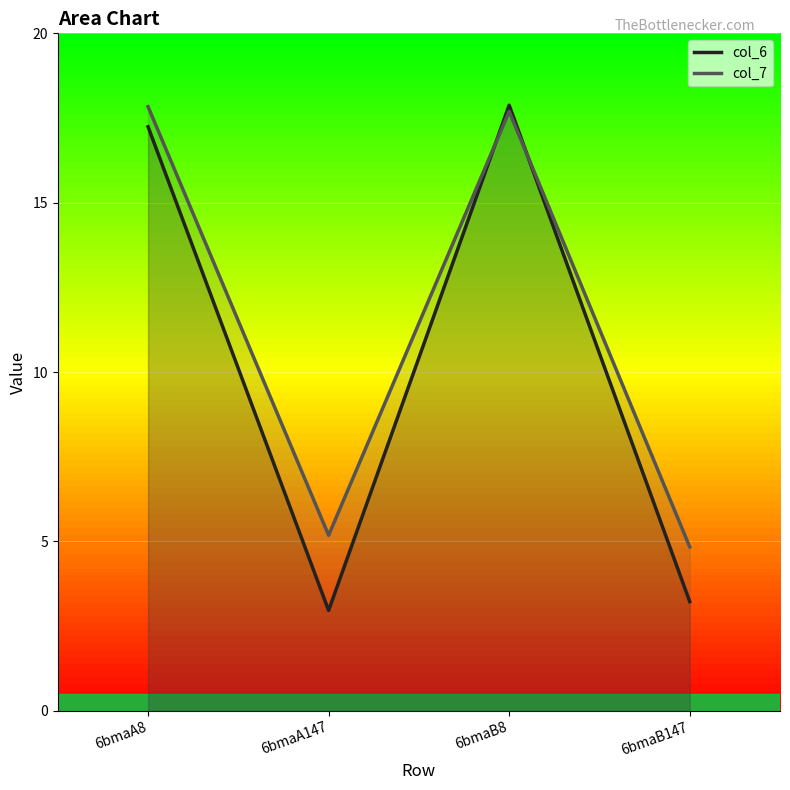

How many interior local peaks does the col_7 series have?

1